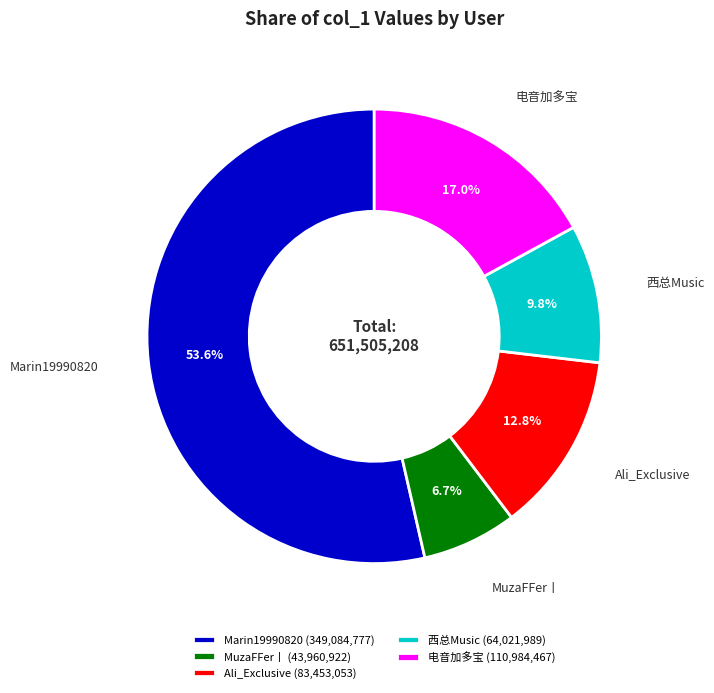

Is there a majority slice in this chart?

Yes